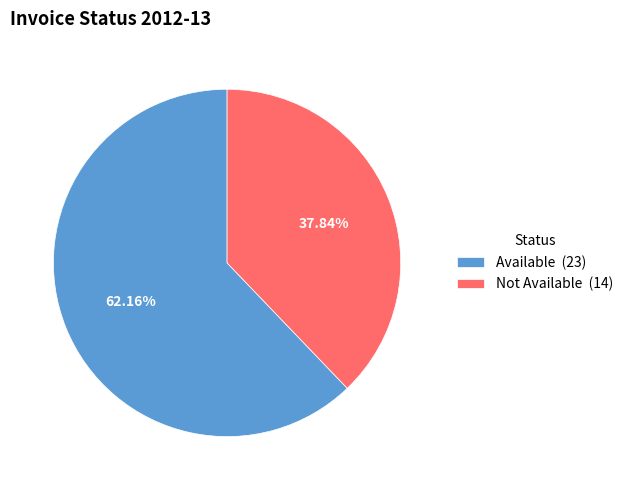

Is it true that Available is 76% of the pie?

False